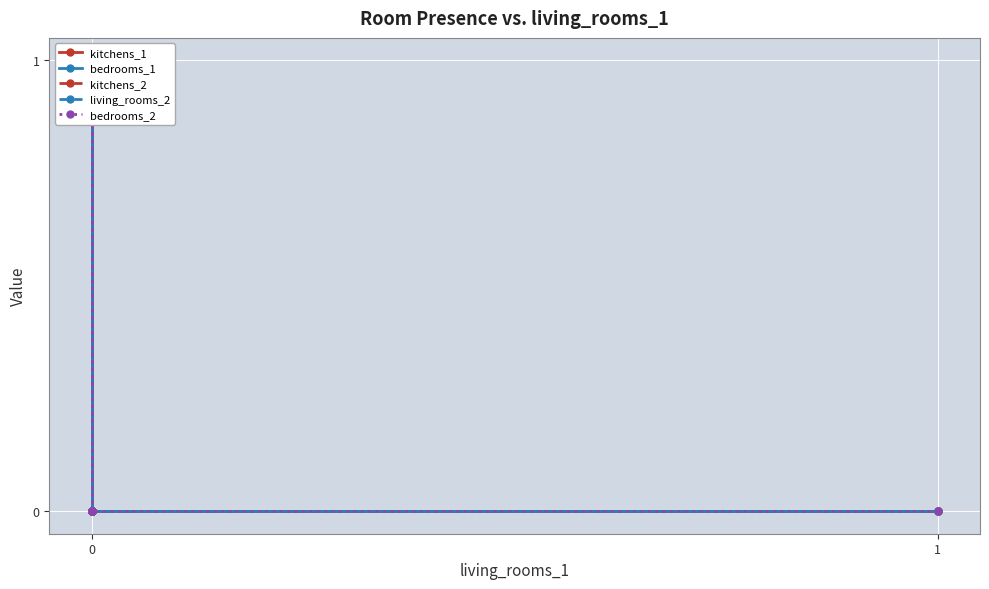

True or false: bedrooms_1 has more than 0 interior local peaks.

False